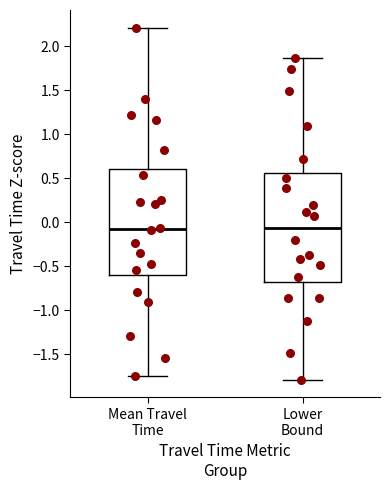

Reading left to right, read every box against the y-axis: the position of its median line, the range the box covers, and the ends of its whiskers. The values are not printed on the chart, so give them approximately, as read against the axis.

Mean Travel Time: median -0.10, box -0.60 to 0.60, whiskers -1.75 to 2.20
Lower Bound: median -0.05, box -0.70 to 0.55, whiskers -1.80 to 1.85